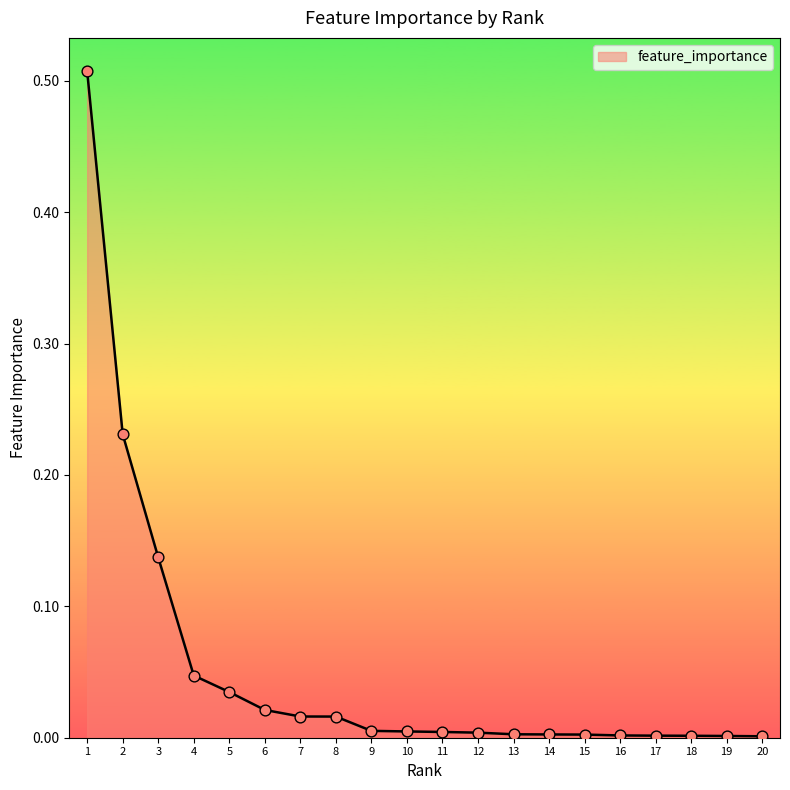

Between 4 and 19, which is larger?

4